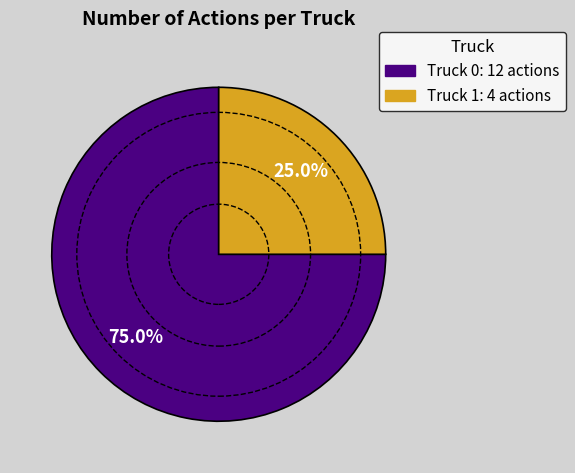

Combined, what portion of the pie is Truck 0 and Truck 1?

100.0%